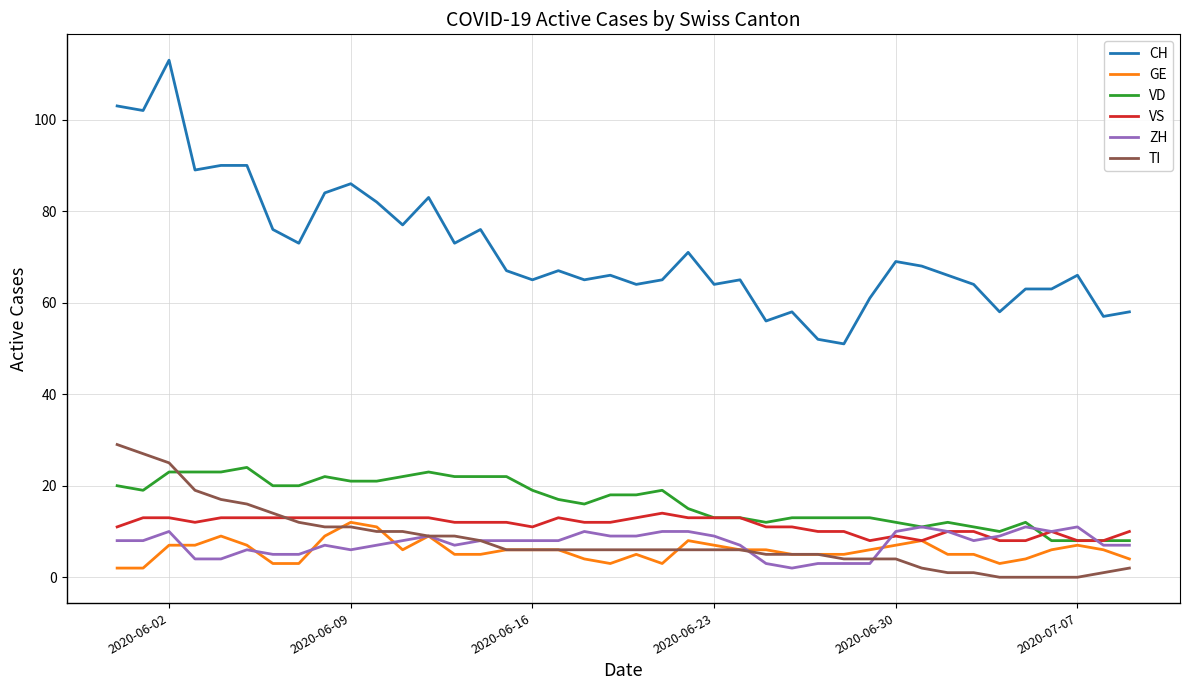

True or false: VD and CH intersect in this chart.

False